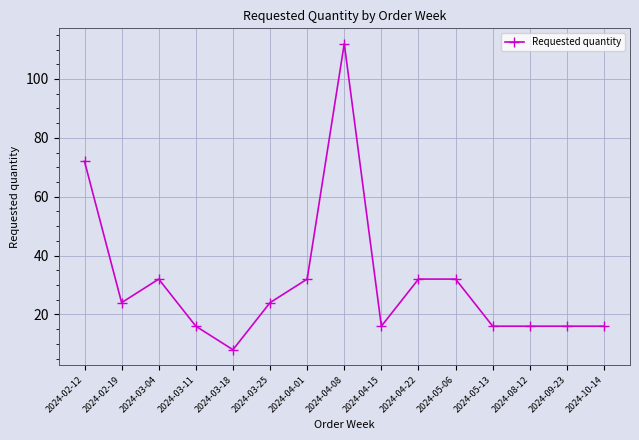

What is the maximum value shown in the chart?

112